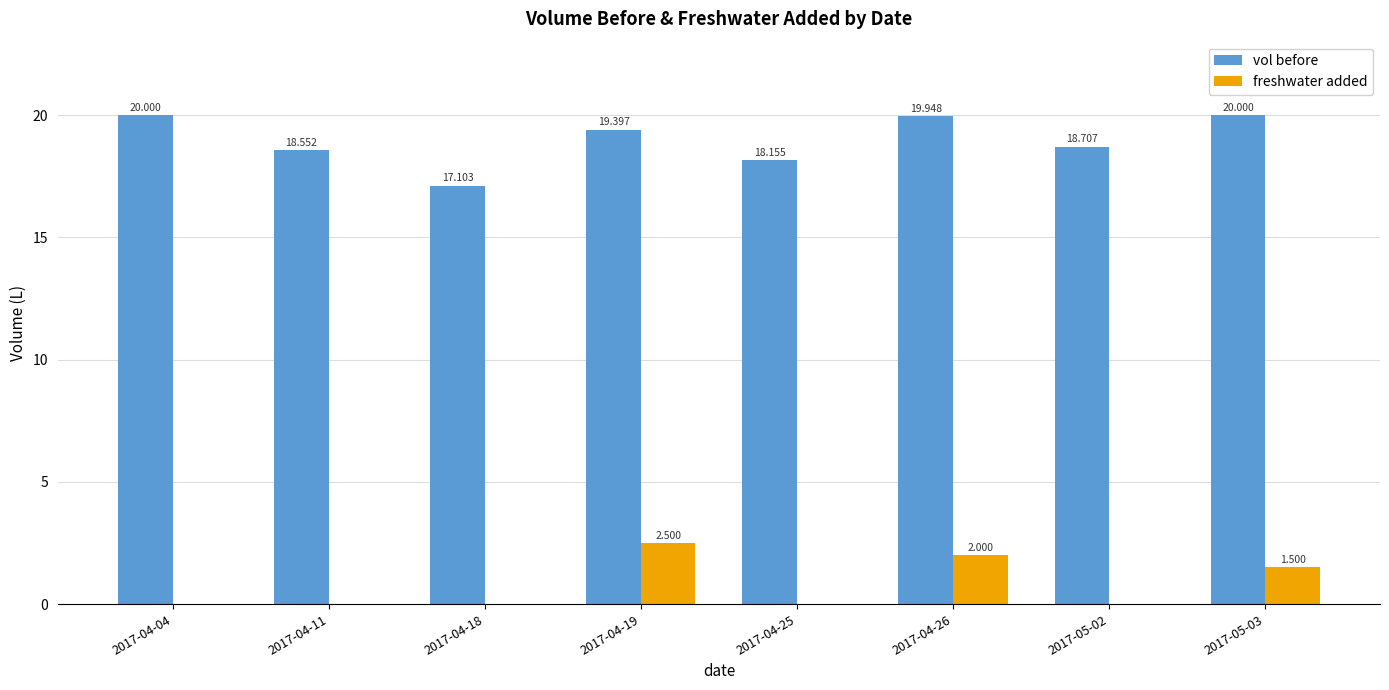

Reading left to right, what are all the values shown in this chart?

vol before: 20.0	18.6	17.1	19.4	18.2	19.9	18.7	20.0
freshwater added: 0.0	0.0	0.0	2.5	0.0	2.0	0.0	1.5